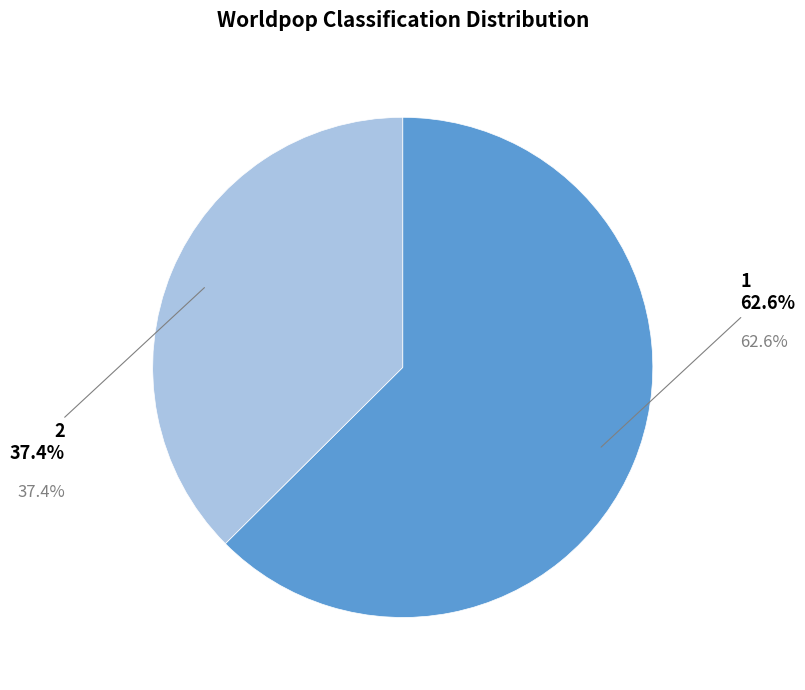

Is there a majority slice in this chart?

Yes